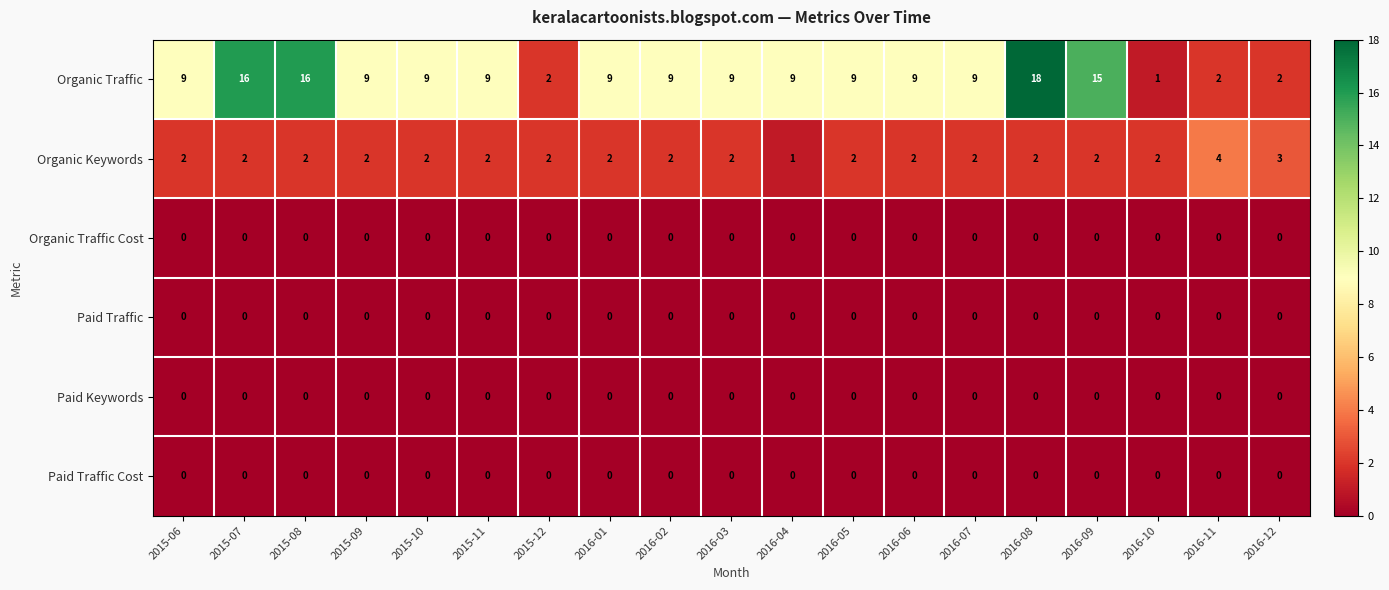

At which category is the sum across all series the highest?

2016-08